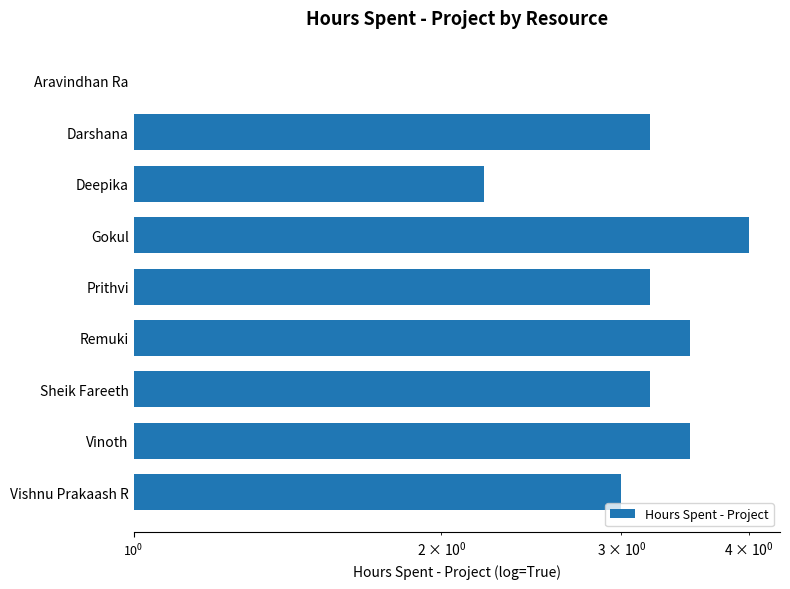

Between Remuki and Vinoth, which is larger?

Remuki